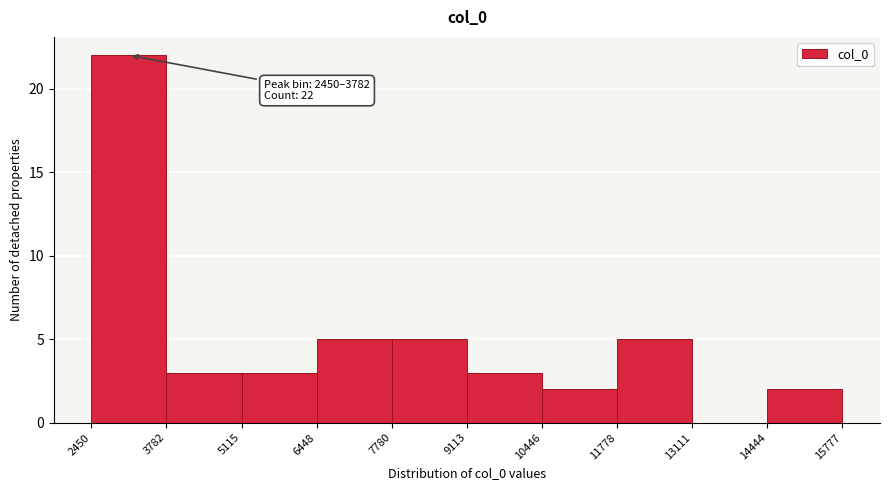

Which range on the x-axis has the tallest bar?

2450 to 3782